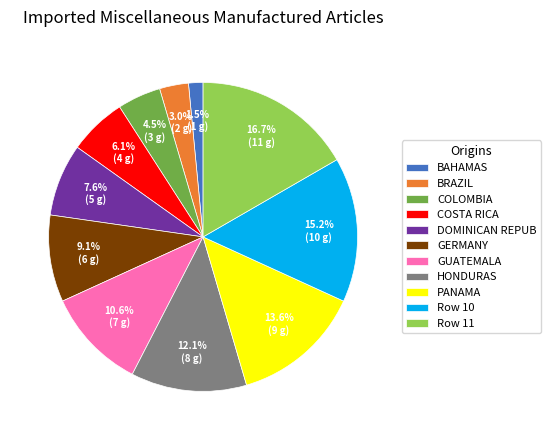

To the nearest percent, what is the average slice percentage?

9%